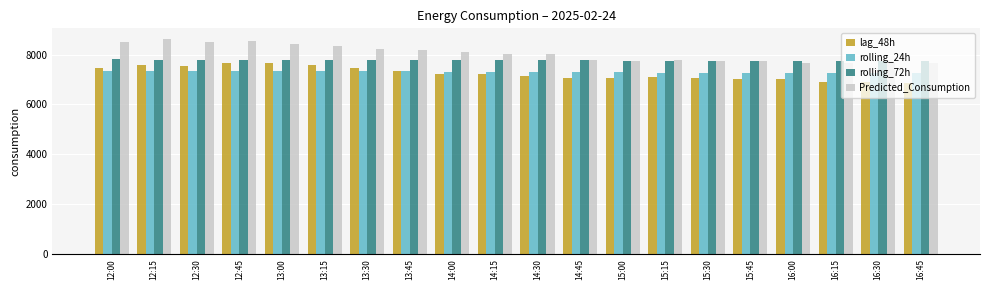

Which series has the largest range (max minus min)?

Predicted_Consumption